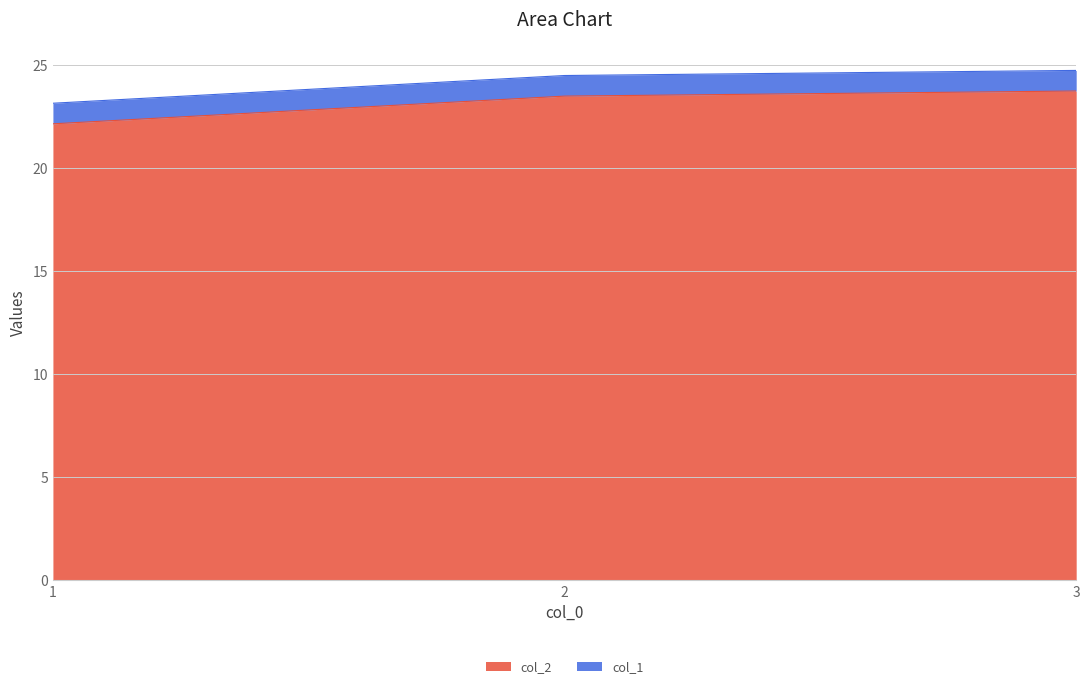

Where is the data nearest to the value 22?

1